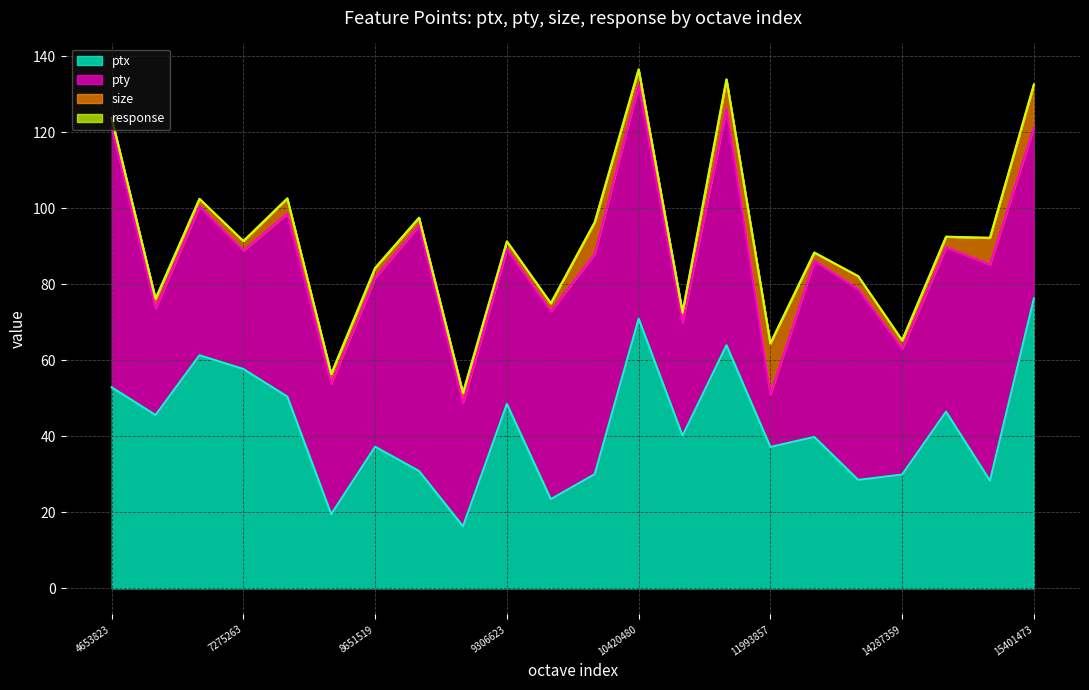

Which series has the largest total across all categories?

pty